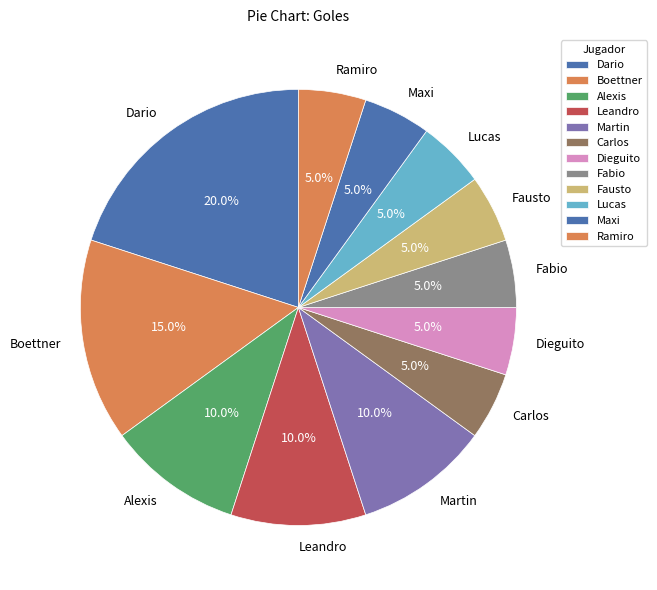

To the nearest percent, what is the difference between the largest and smallest slice percentages?

15%